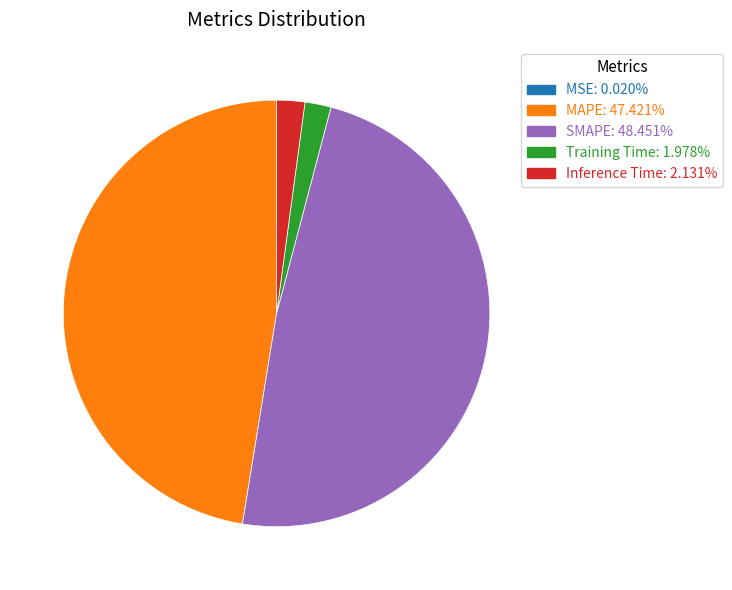

Between SMAPE and Inference Time, which is larger?

SMAPE